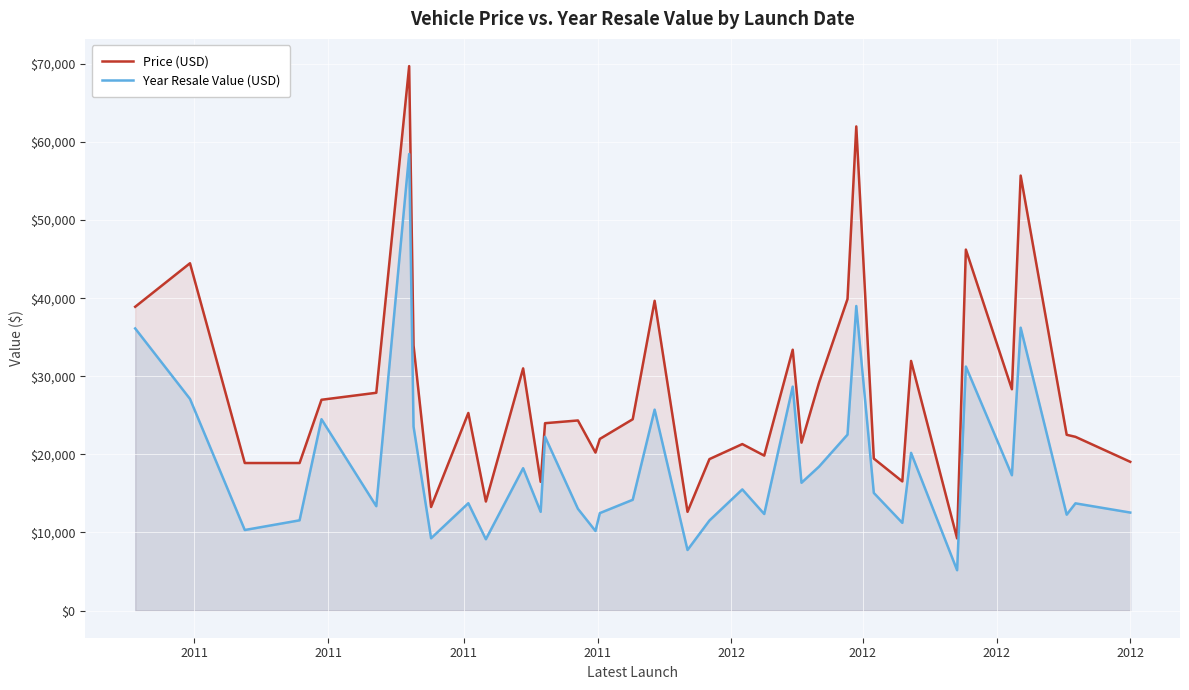

What is the difference between the second highest and minimum values in the Price (USD) series?

52765